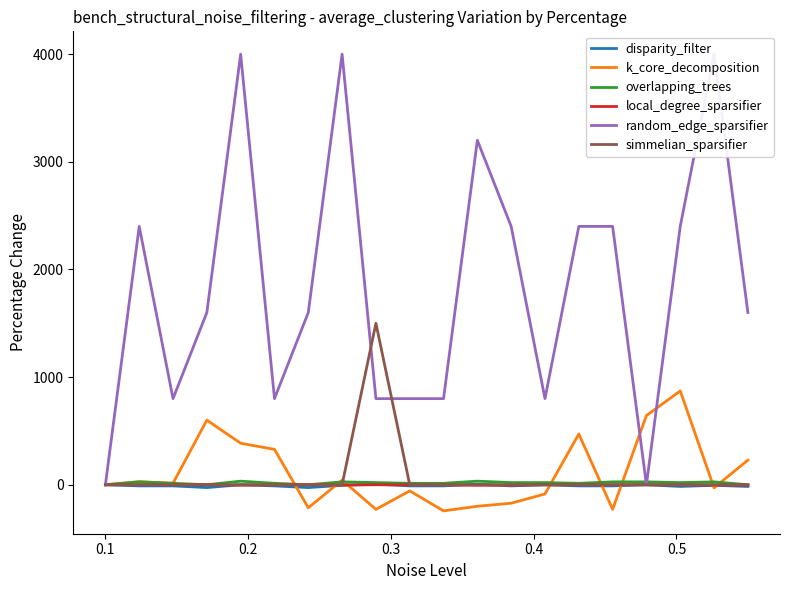

What is the maximum value for k_core_decomposition?

871.4